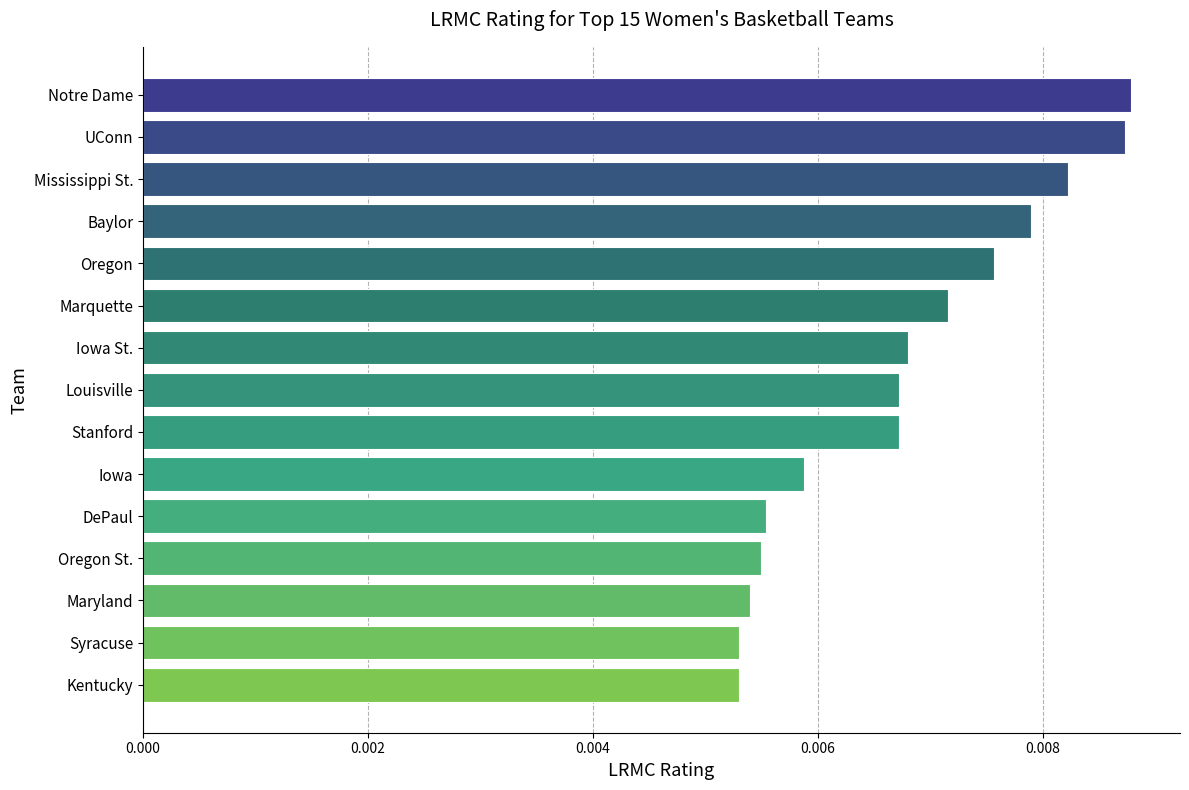

Which has a higher value, Oregon St. or Kentucky?

Oregon St.